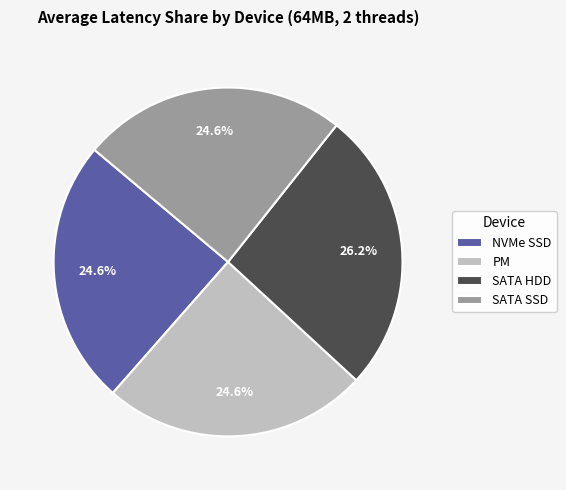

Which category has the biggest portion of the pie?

SATA HDD